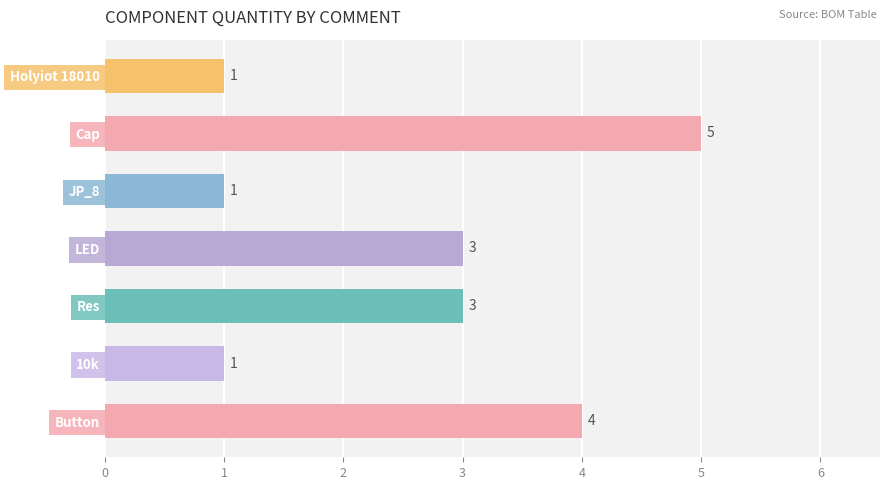

How many values are between 1 and 4?

6